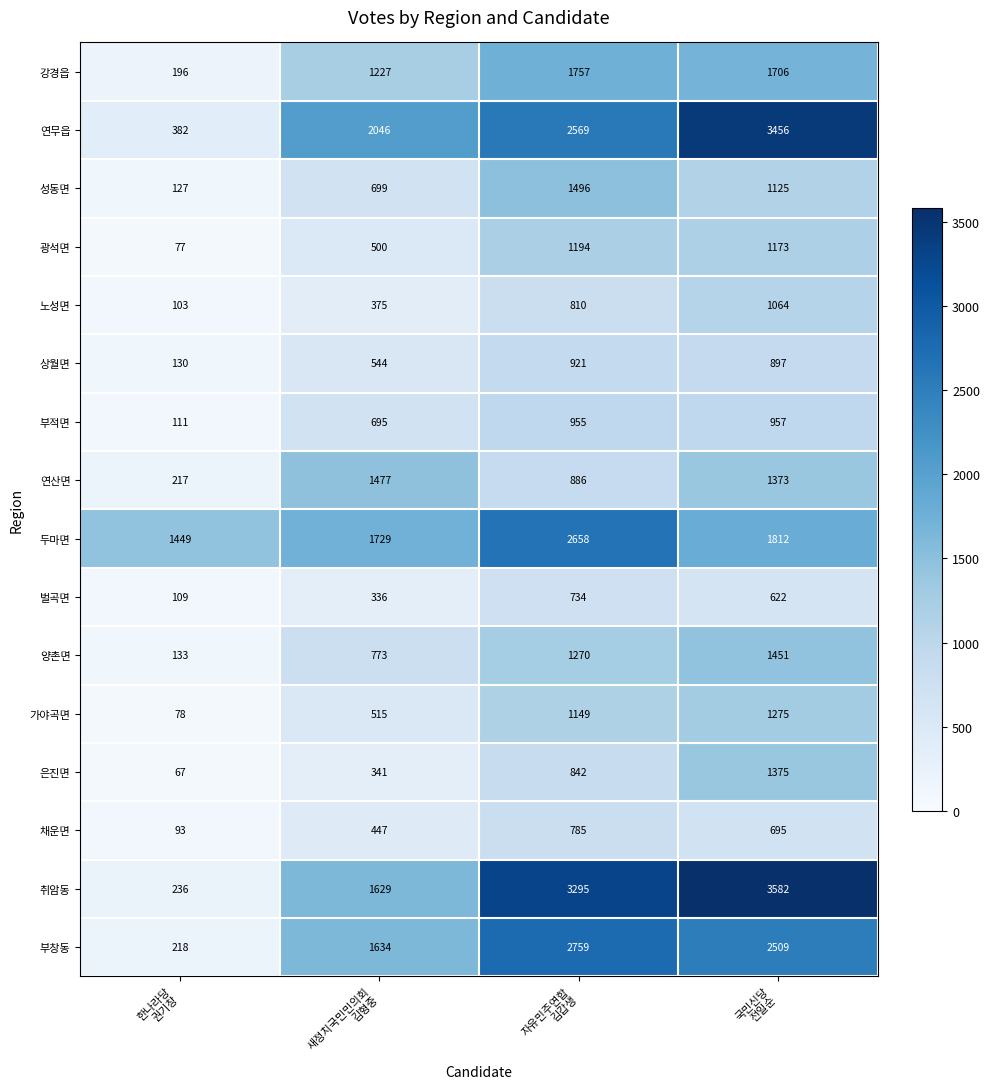

At how many categories does at least one series exceed 426?

4